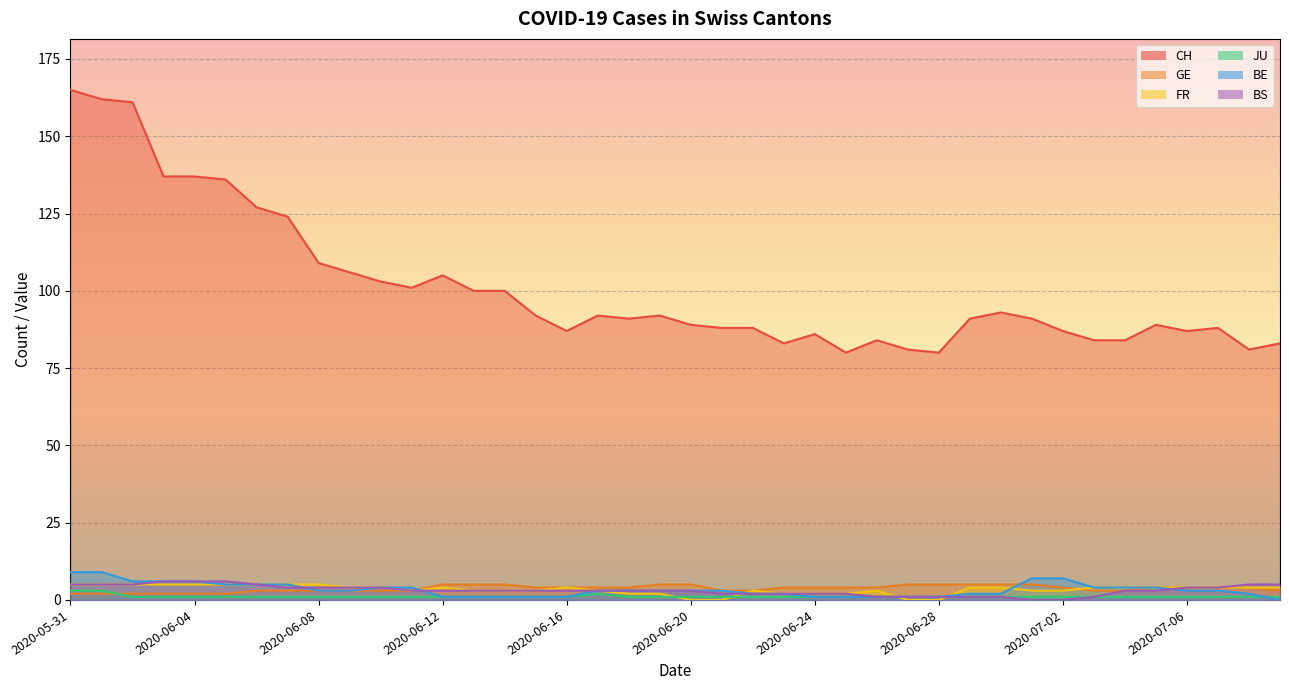

Does the chart display data point markers on the line(s)?

No